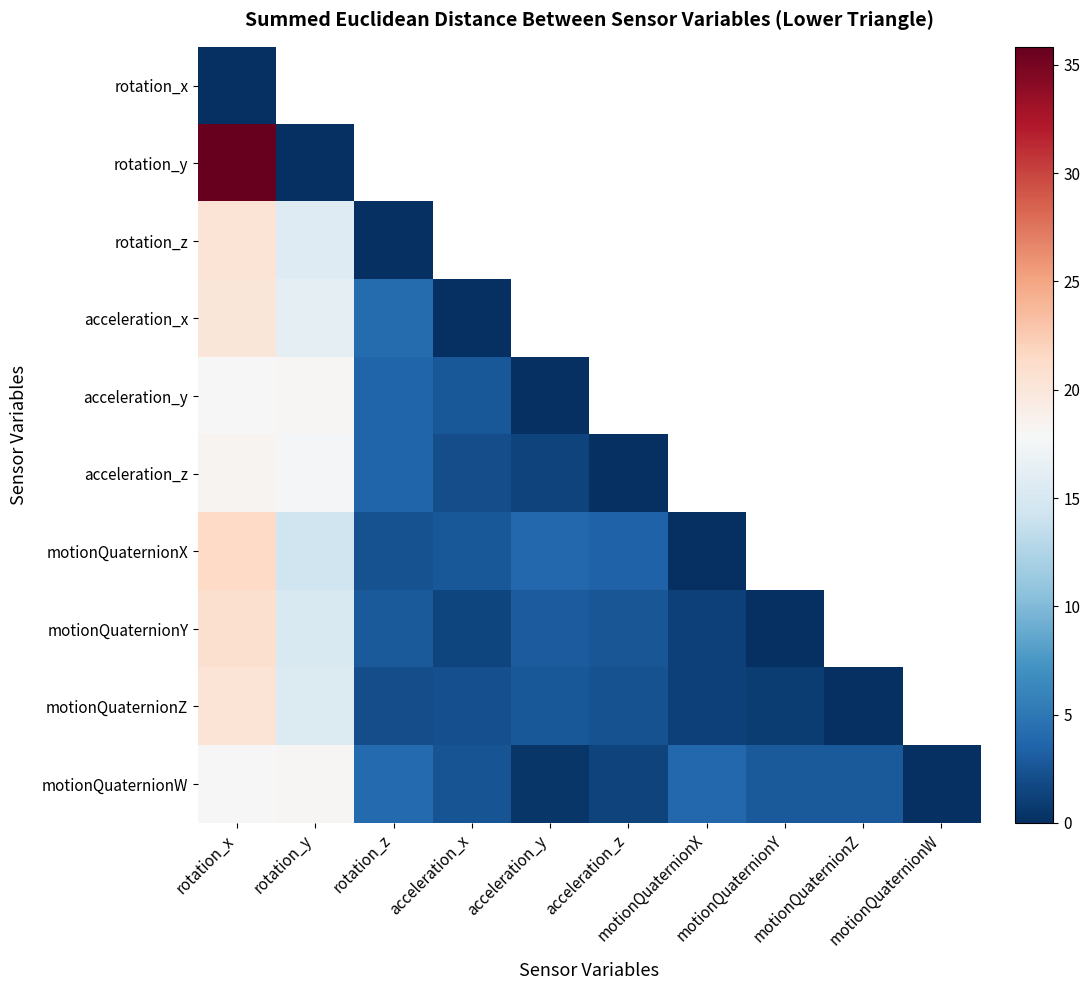

At how many categories does at least one series exceed 30?

1